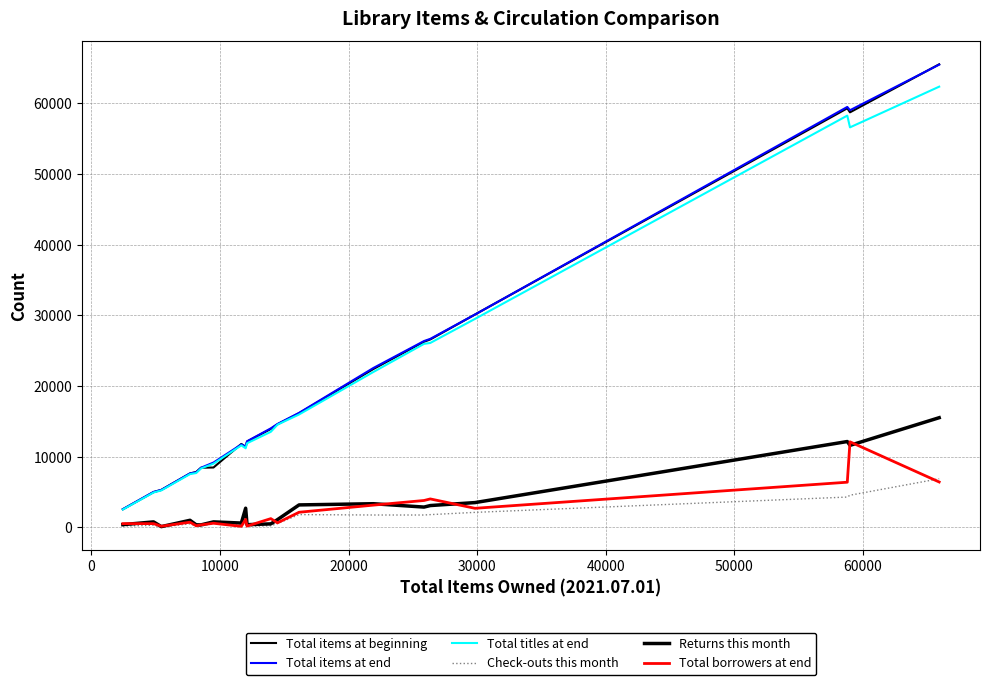

Is this an area chart (filled region under the line)?

No